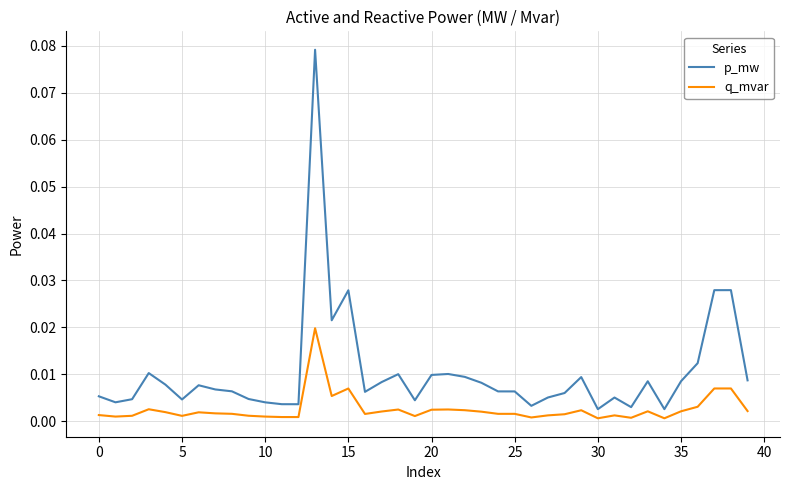

Rank the series by their average value, from highest to lowest.

p_mw, q_mvar